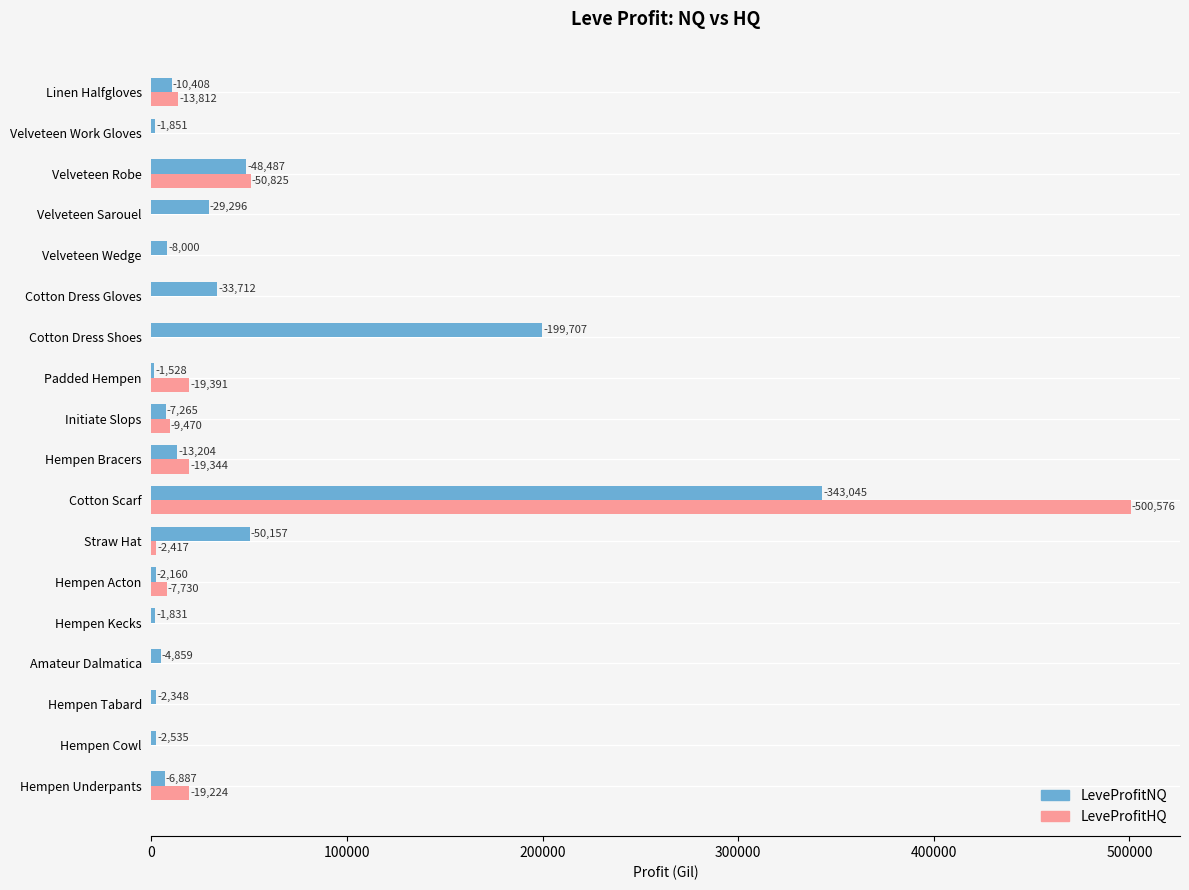

What are all the series names shown in the legend?

LeveProfitNQ, LeveProfitHQ